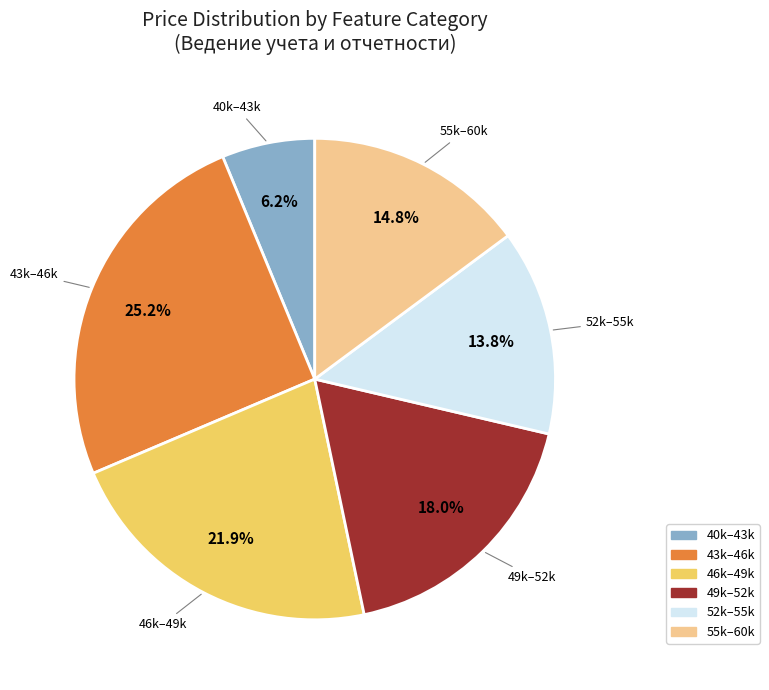

Does any single category account for the majority?

No